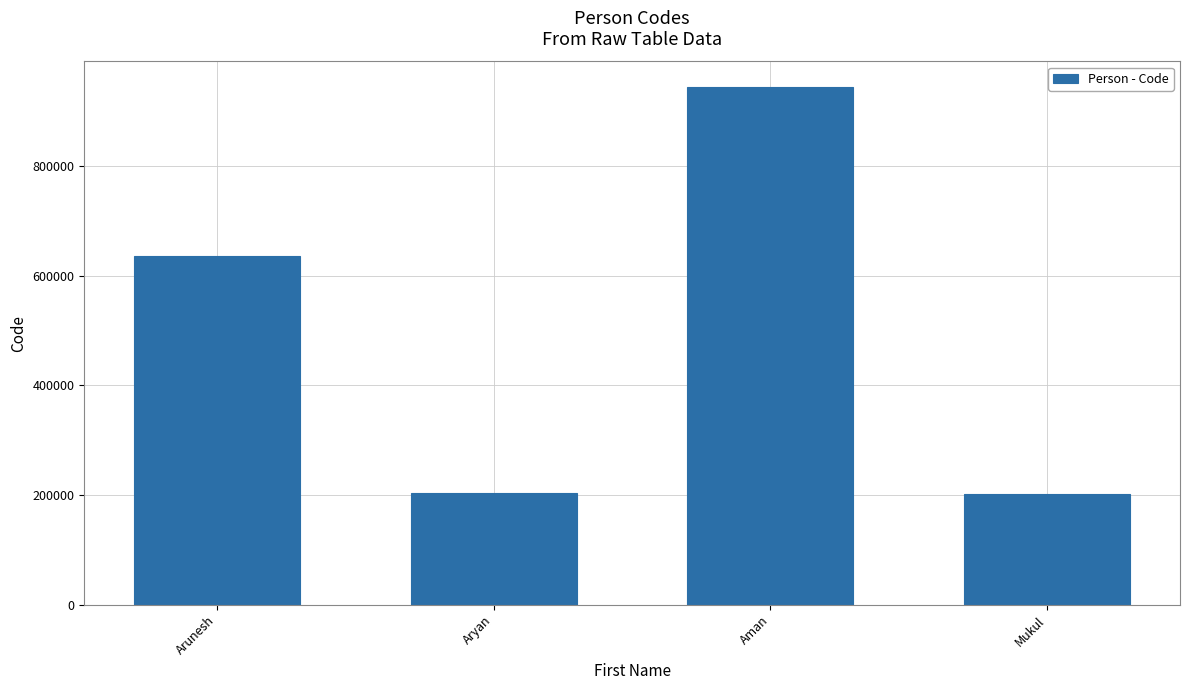

What is the label of the 1st bar from the left?

Arunesh